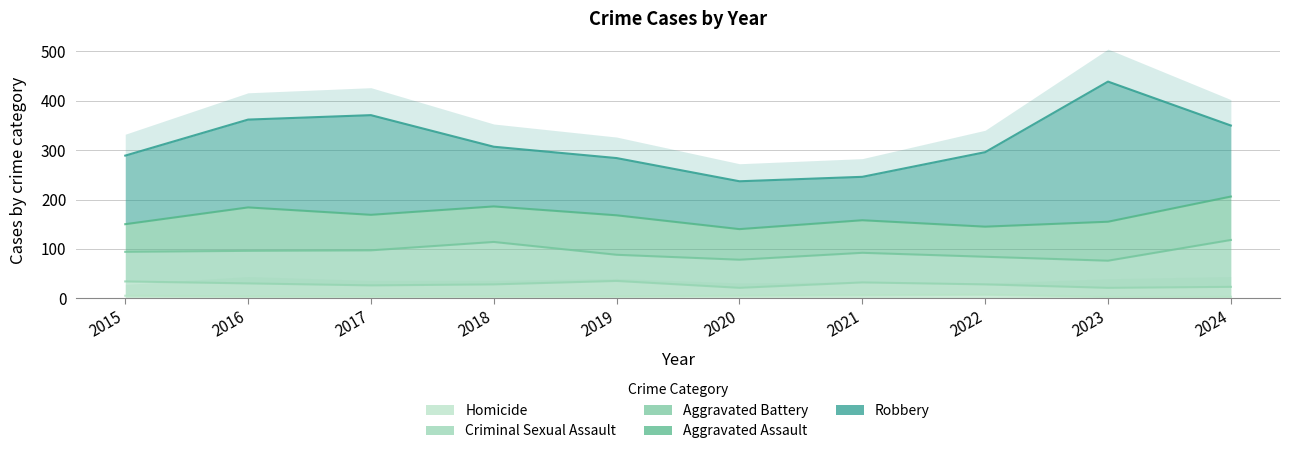

What is the difference between the maximum and minimum values in the Aggravated Assault series?

32